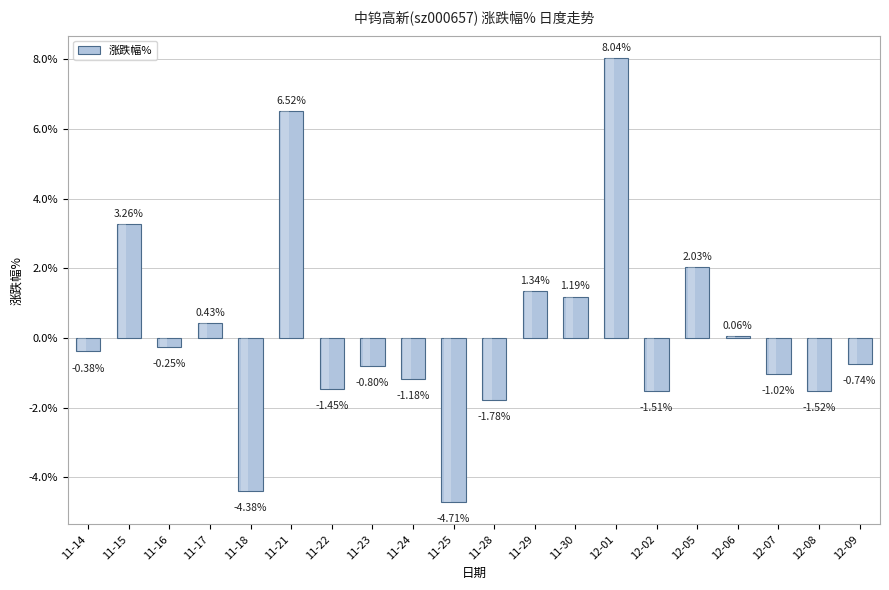

What is the difference between the second highest and minimum values?

11.2